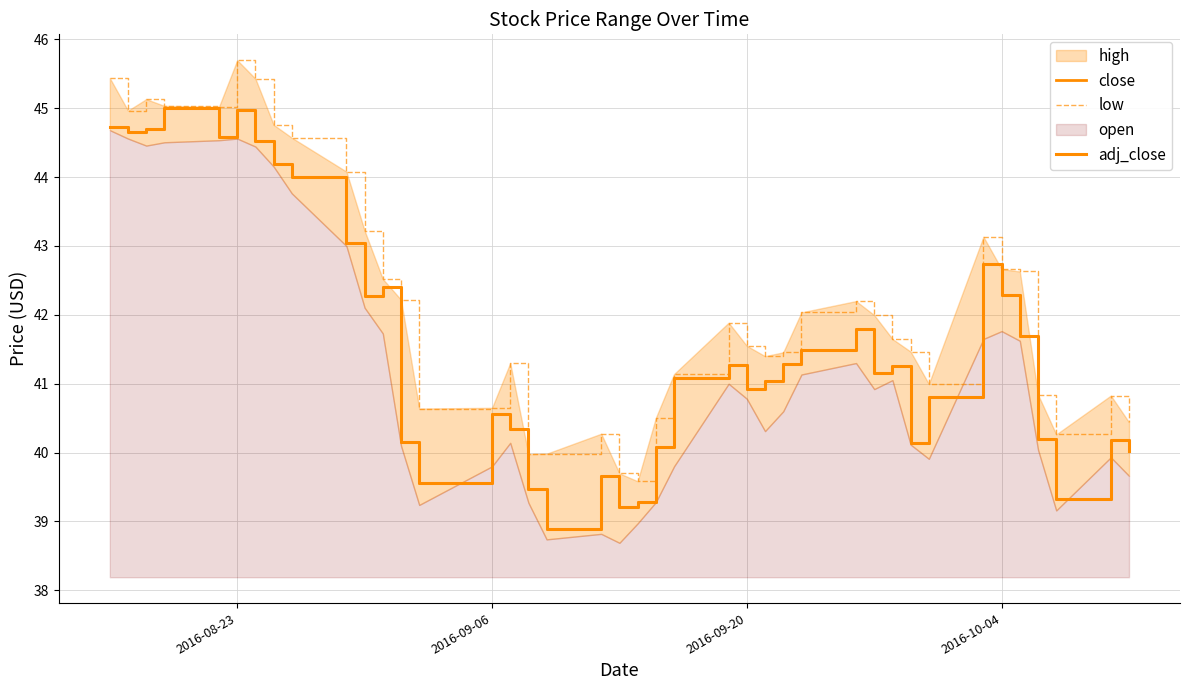

How many values in the close series exceed 41?

23